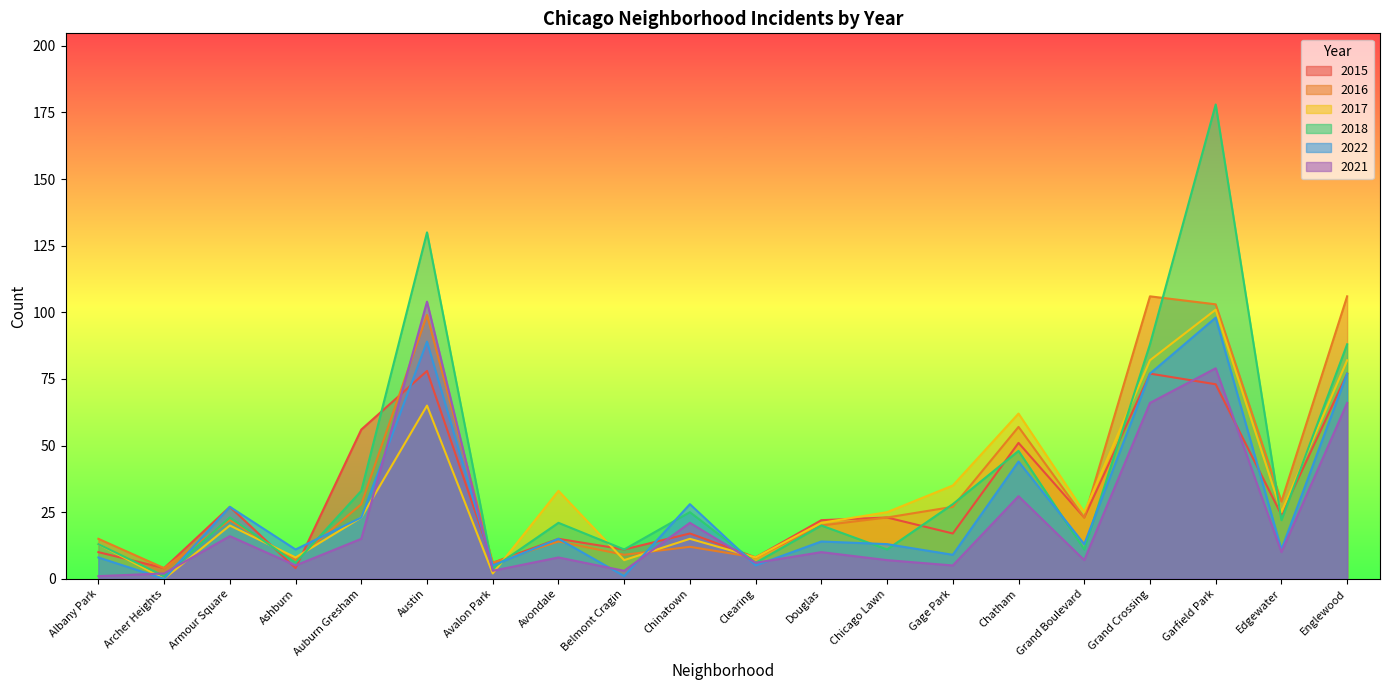

What are all the series names shown in the legend?

2015, 2016, 2017, 2018, 2022, 2021